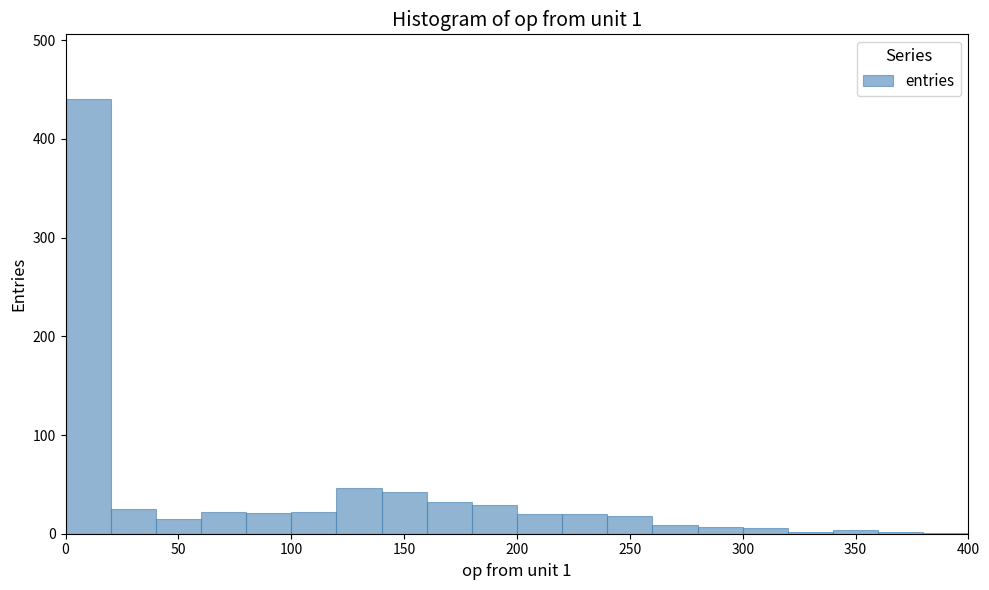

Which range on the x-axis has the tallest bar?

0 to 20